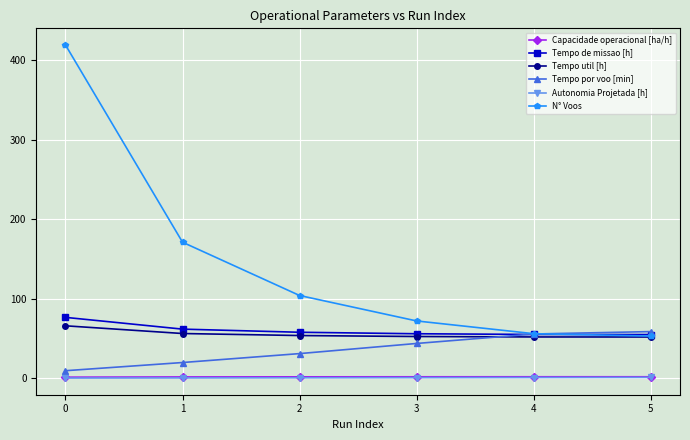

What is the maximum value for Tempo de missao [h]?

76.5